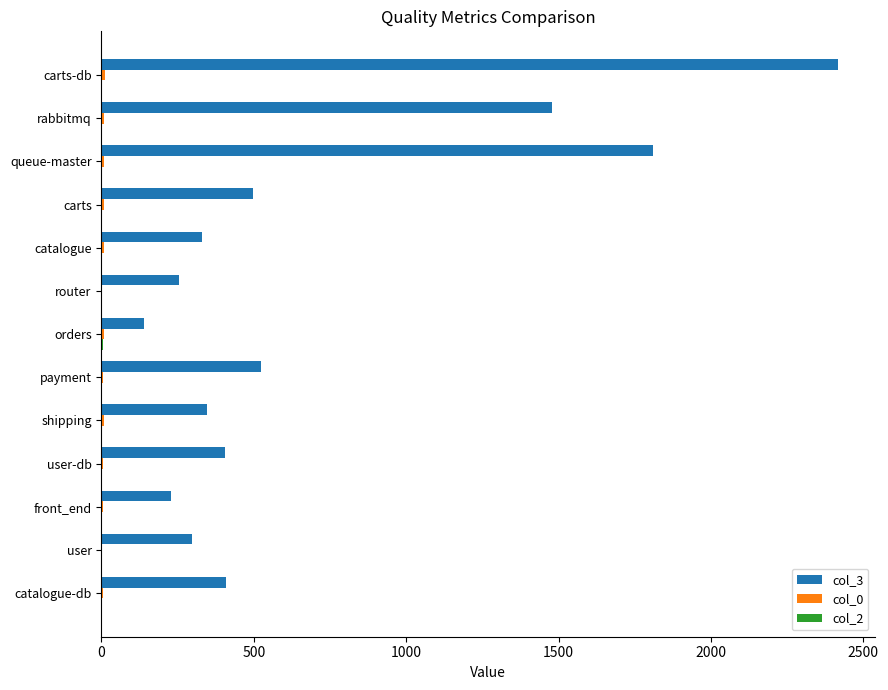

What is the maximum value shown in the chart?

2416.0